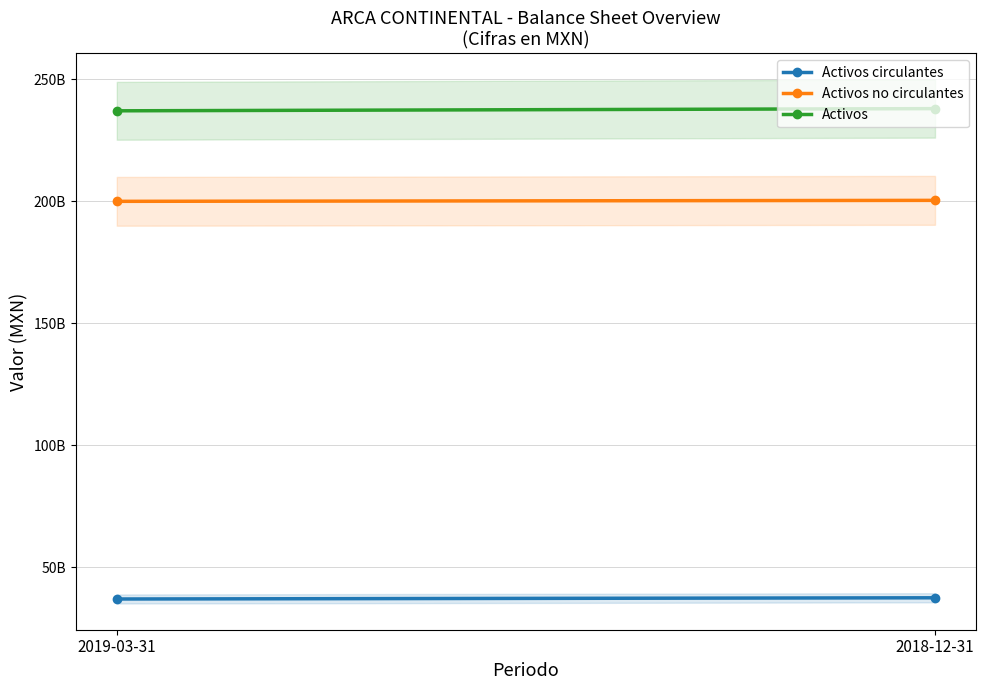

How many lines are shown in the chart?

3